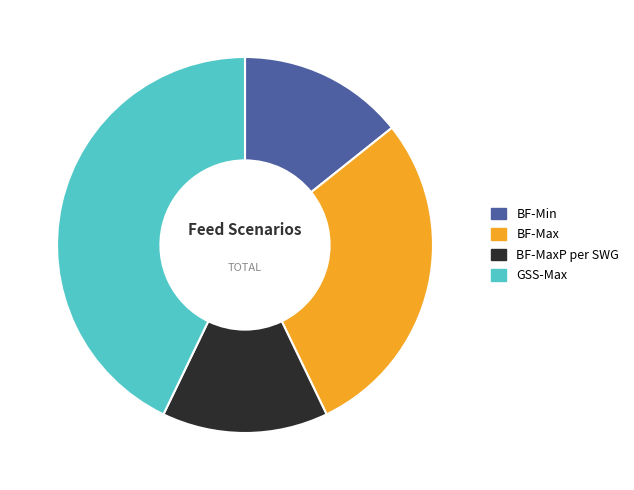

What is the largest slice in the pie chart?

GSS-Max